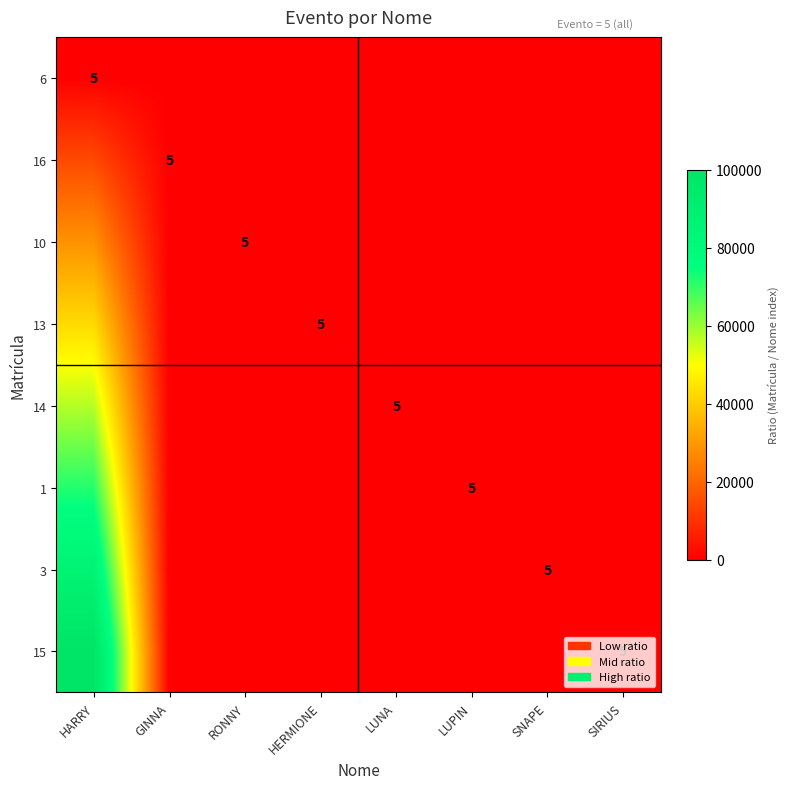

Rank the series at GINNA from highest to lowest value.

15, 3, 1, 14, 13, 10, 16, 6